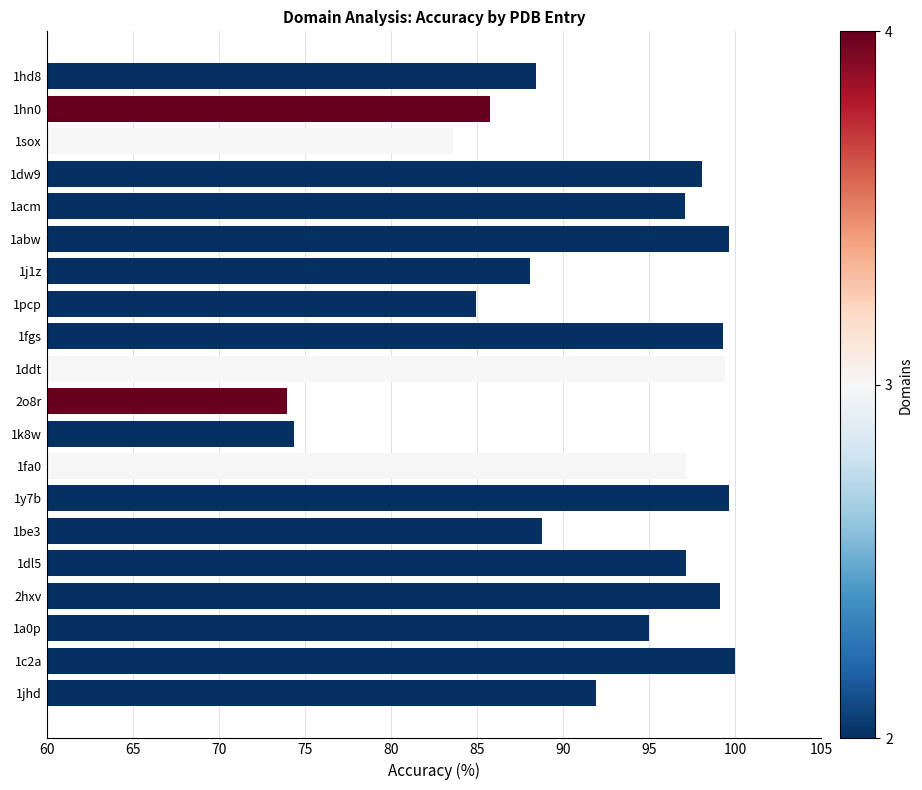

How many distinct data groups are displayed?

1